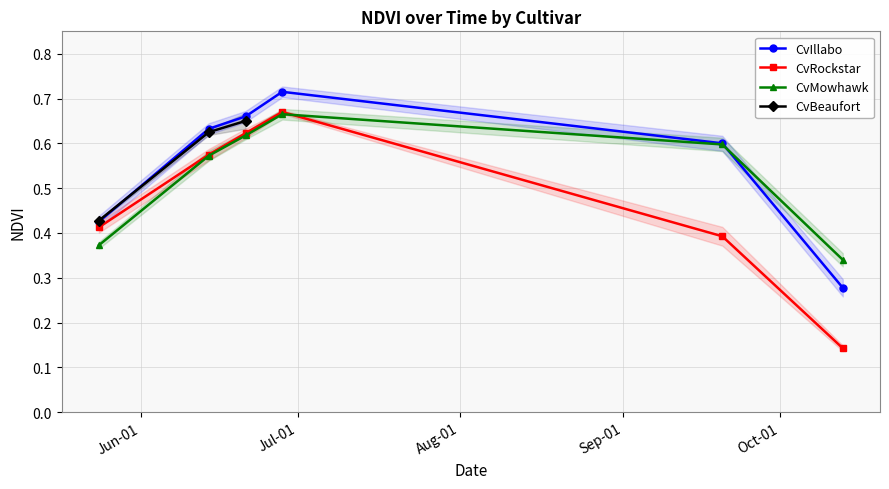

True or false: CvMowhawk has more than 2 interior local peaks.

False